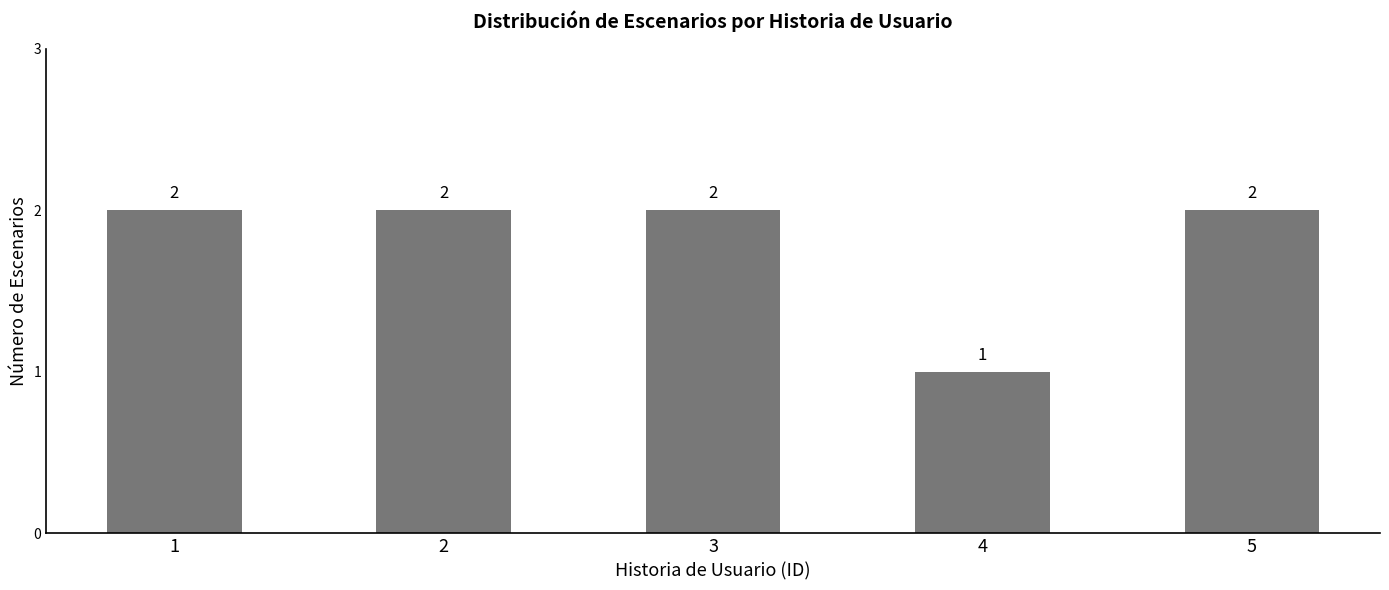

True or false: the data shows 2 at 5.

True